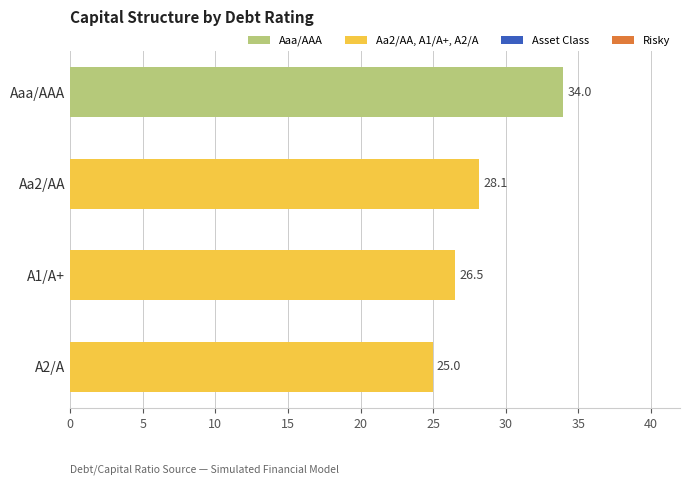

What is the value of the 3rd bar from the top?

26.5